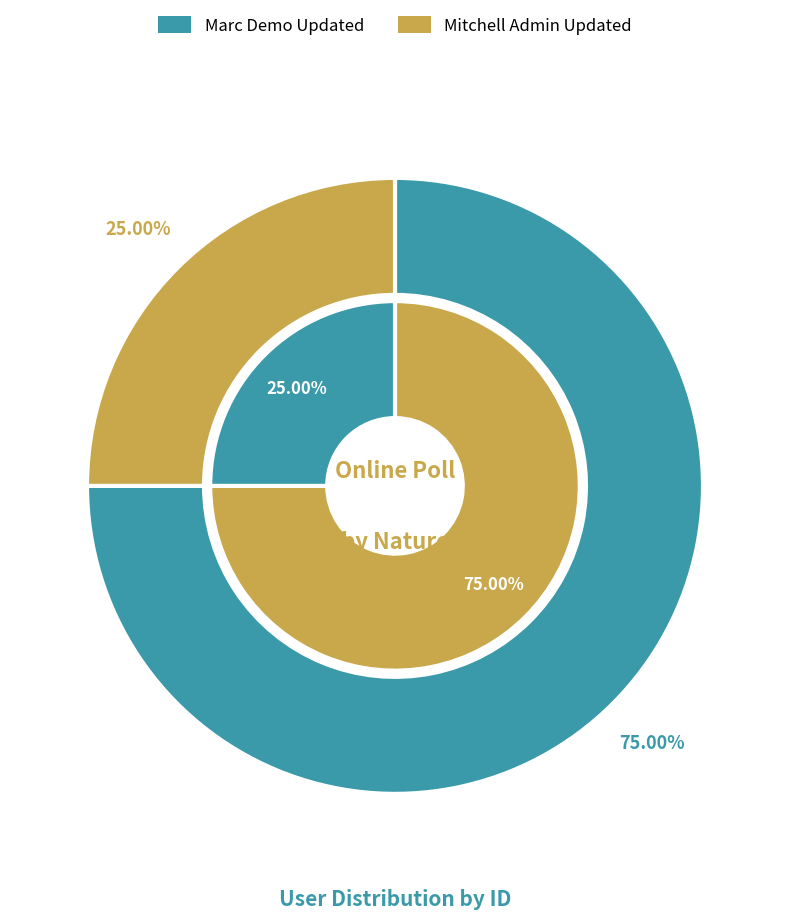

Do Marc Demo Updated and Mitchell Admin Updated together represent more than half of the pie?

Yes